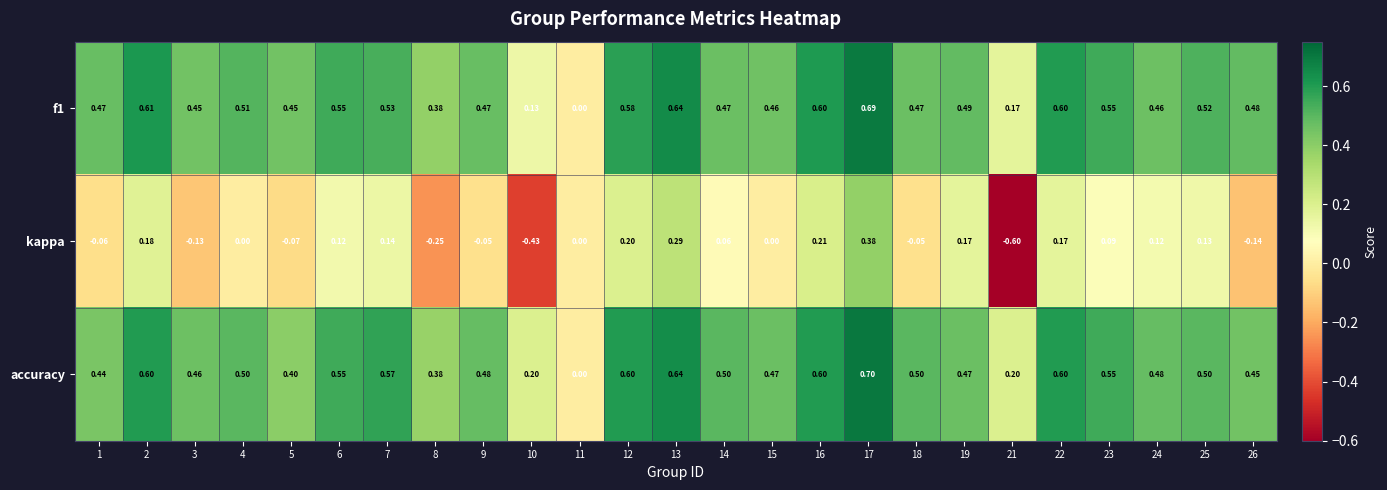

Between 16 and 25, which series saw the biggest shift?

accuracy